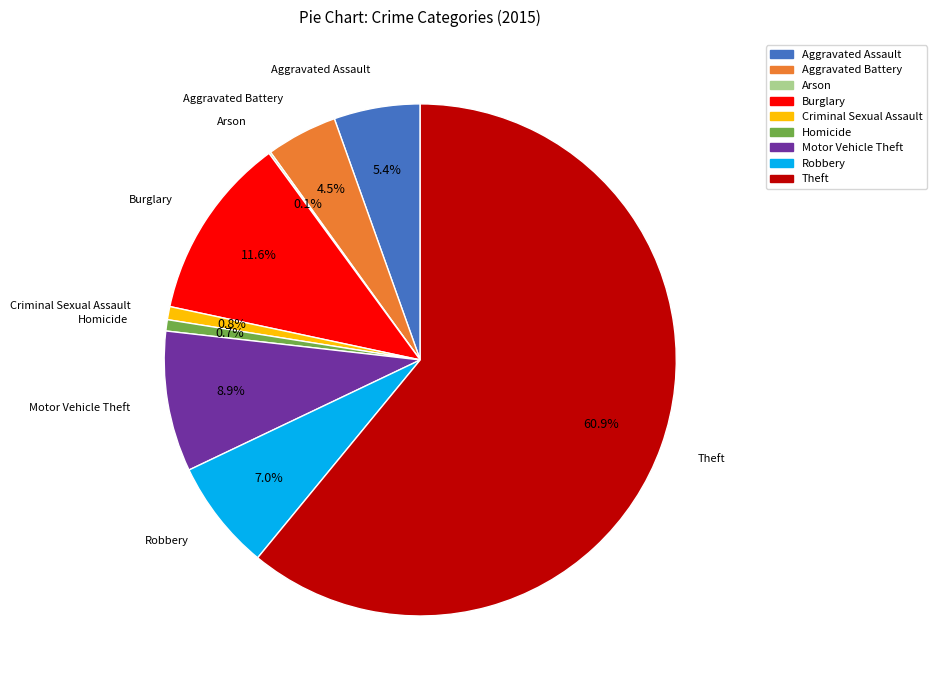

What percentage is the Robbery slice, to the nearest percent?

7%